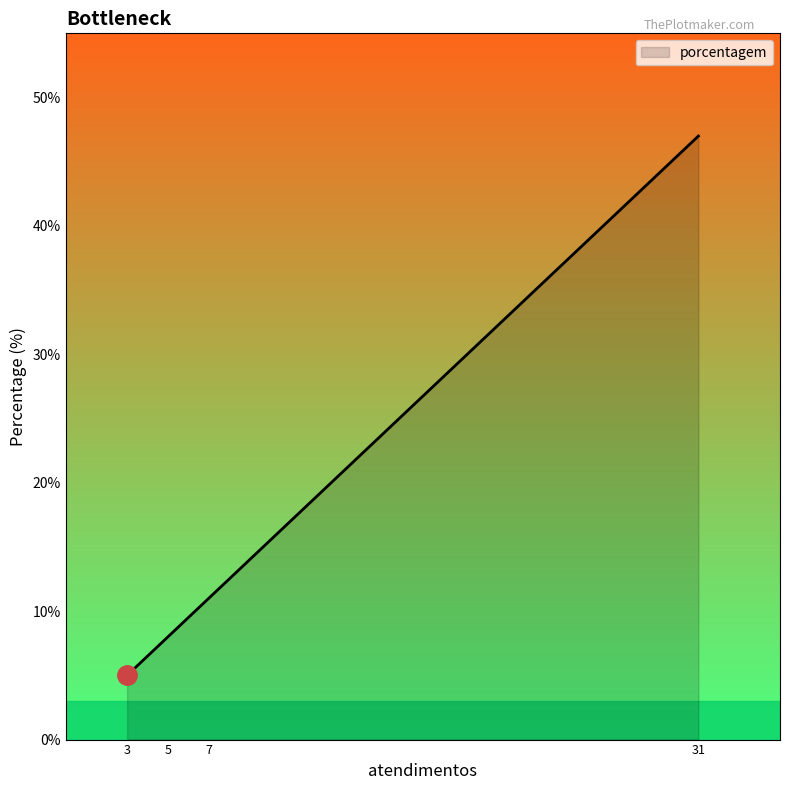

Between 7 and 31, which is larger?

31